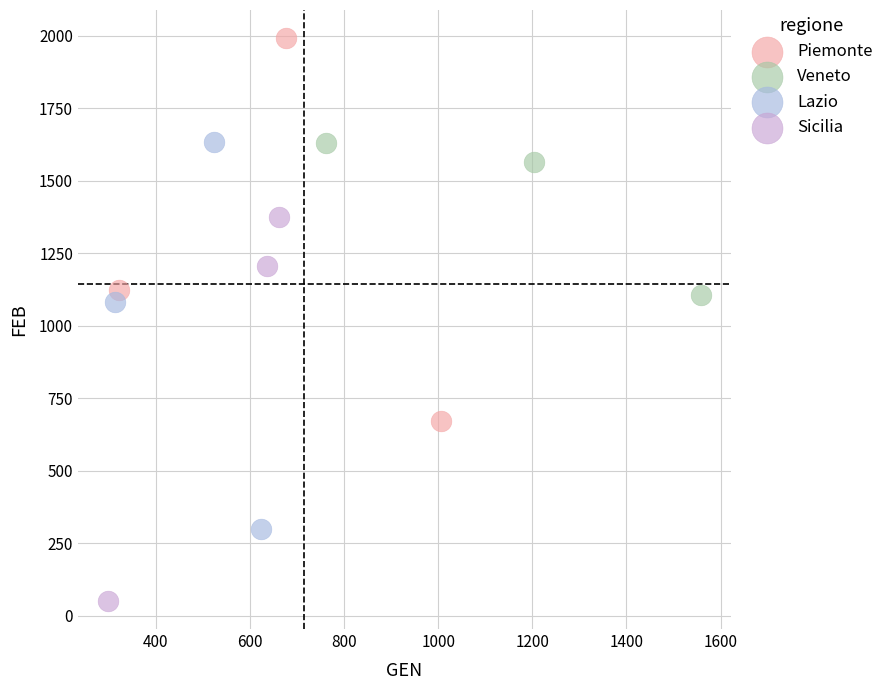

Which series contains the highest Y value?

Piemonte